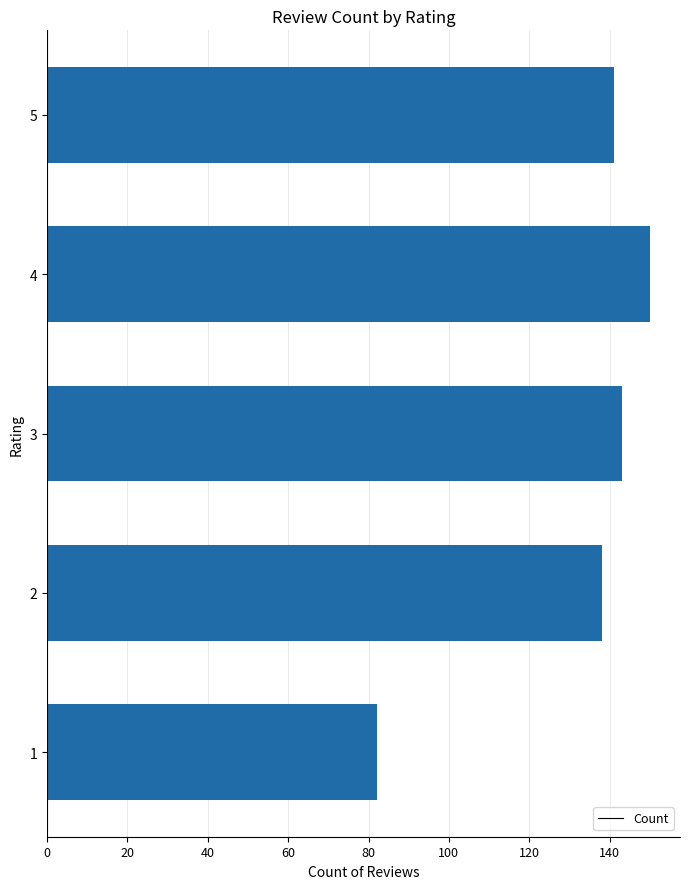

True or false: the data shows 150 at 4.

True